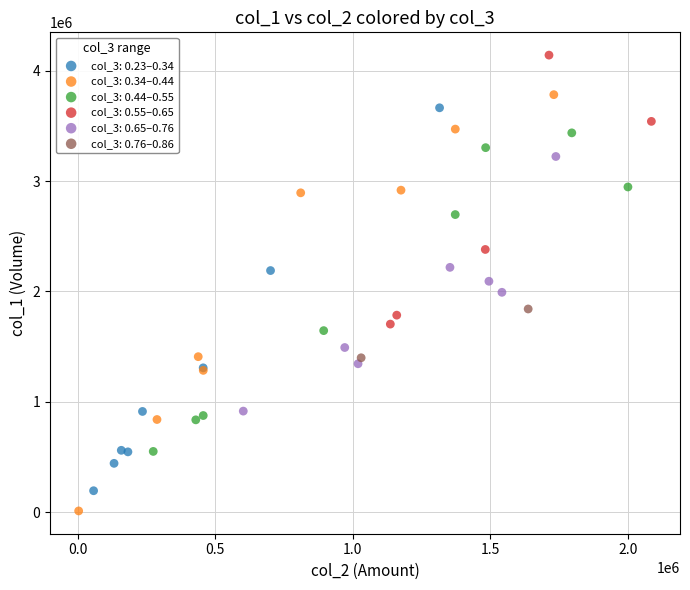

What are all the series names shown in the legend?

col_3: 0.23–0.34, col_3: 0.34–0.44, col_3: 0.44–0.55, col_3: 0.55–0.65, col_3: 0.65–0.76, col_3: 0.76–0.86